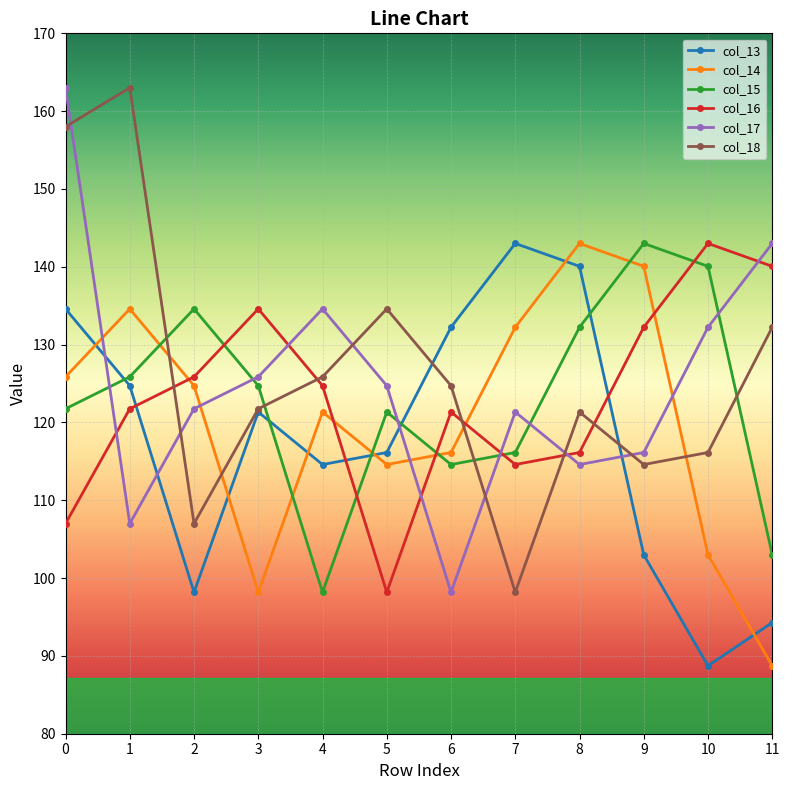

How many data points in col_16 are above 124?

6